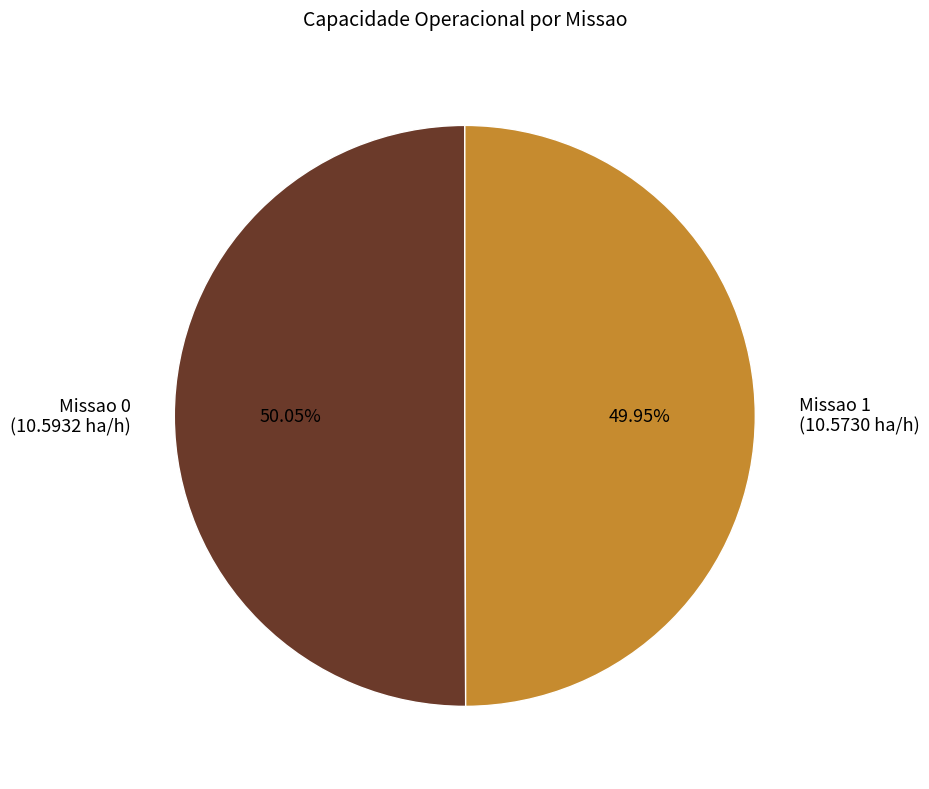

Is there a majority slice in this chart?

Yes